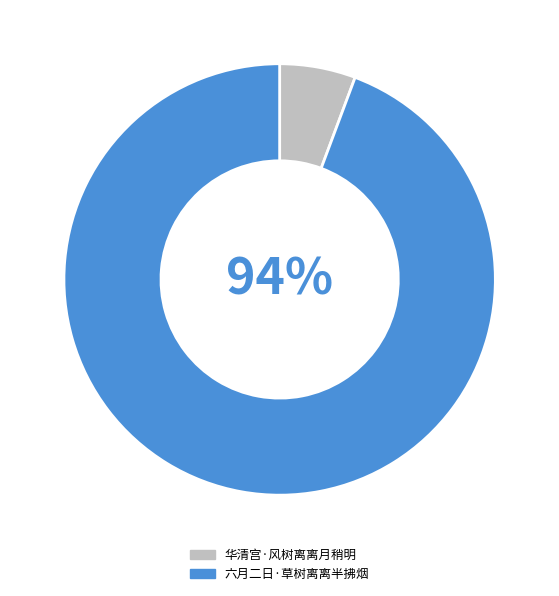

To the nearest percent, what percentage of the pie is 华清宫·风树离离月稍明?

6%